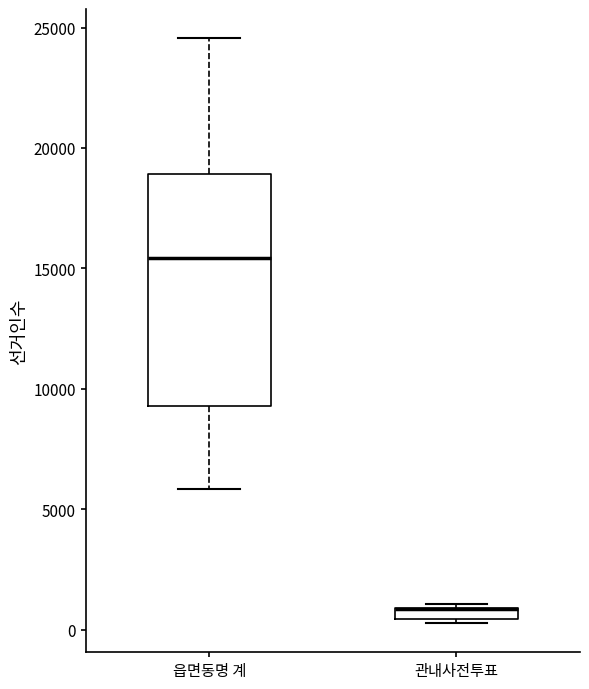

Which box is the tallest, from its lower edge to its upper edge?

읍면동명 계